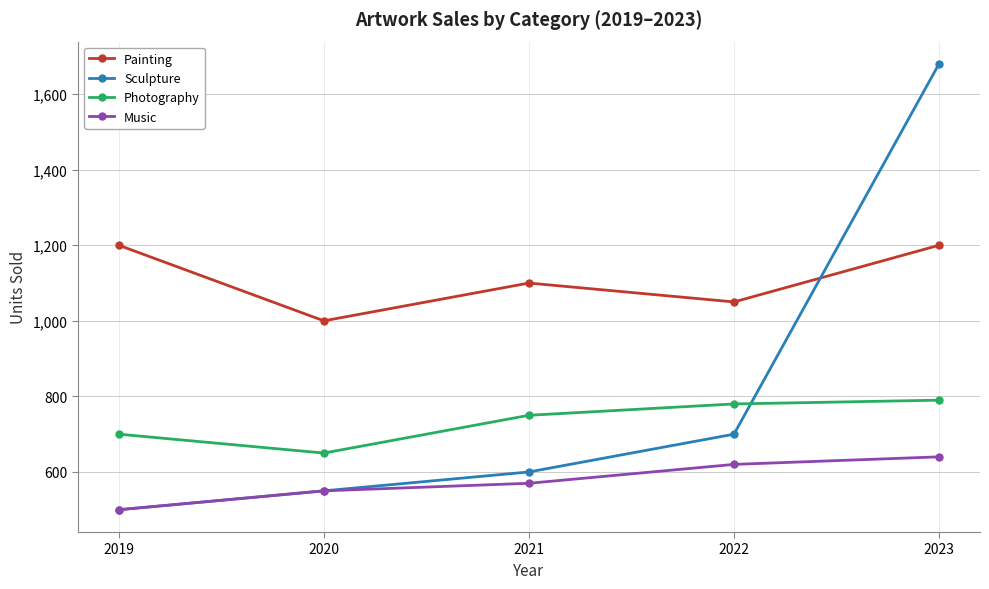

What value does the Music series have at 2023, to the nearest 5?

640